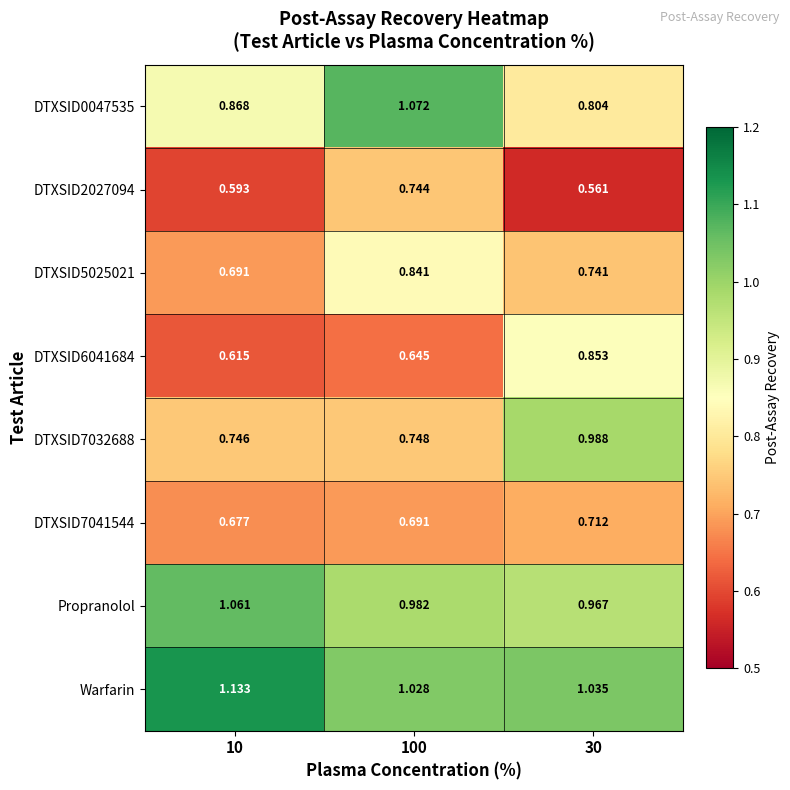

What is the spread (max minus min) of values at 100?

0.4